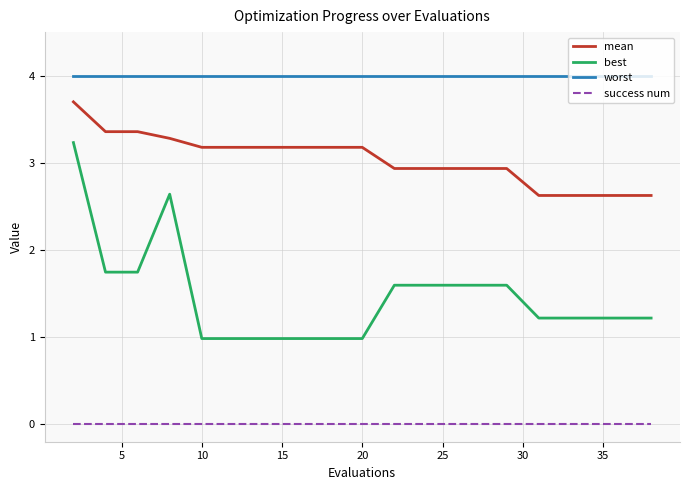

What is the maximum value for best?

3.2